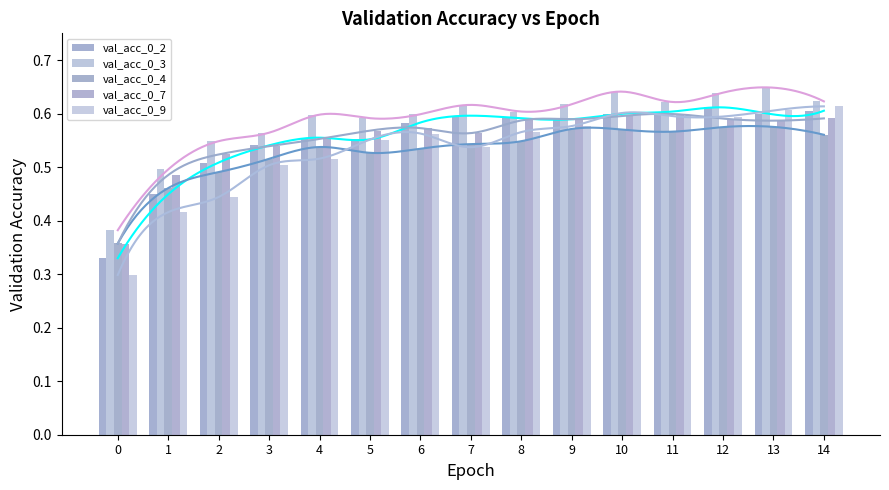

List the labels in order of val_acc_0_4 value, largest first.

13, 12, 9, 10, 11, 14, 8, 7, 4, 6, 5, 3, 2, 1, 0